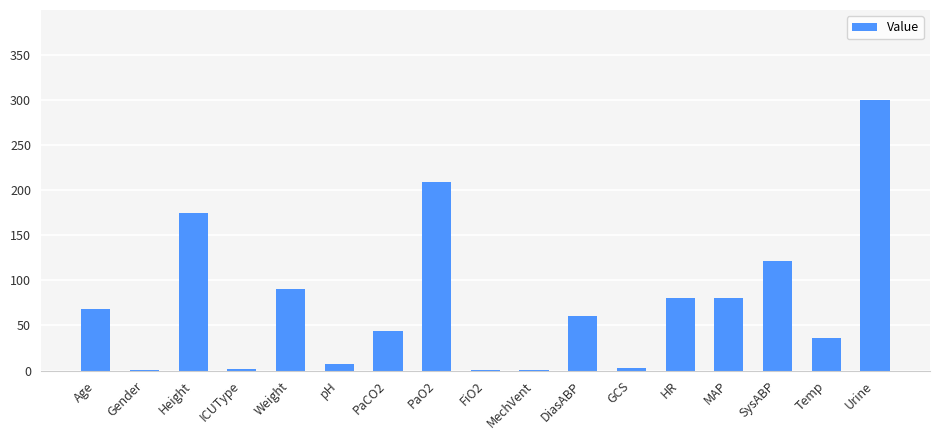

What is the sum of all values?

1283.0